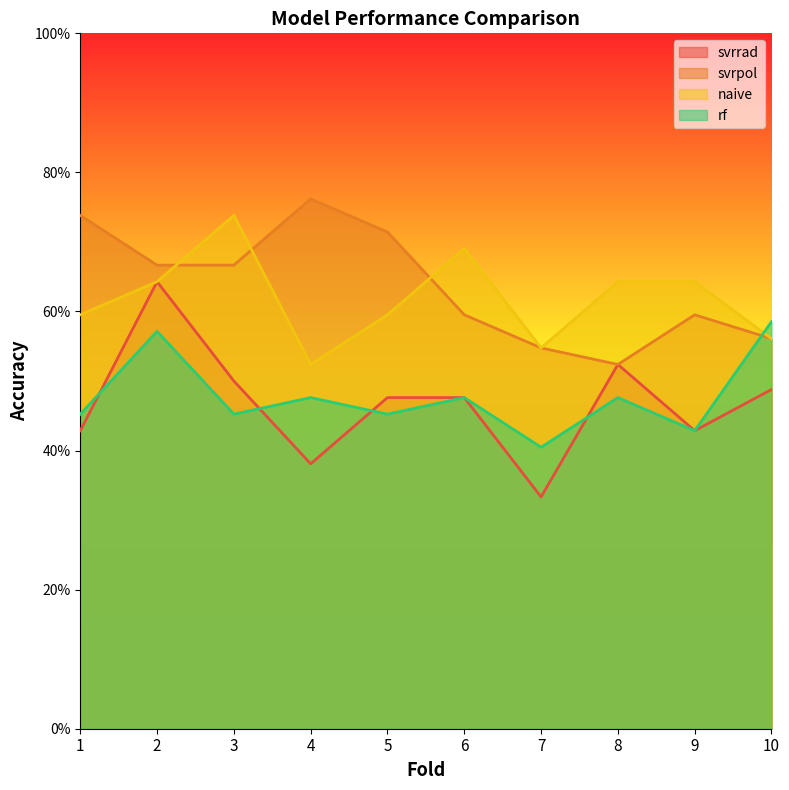

The rf series shows 0.5 at 3. True or false?

True